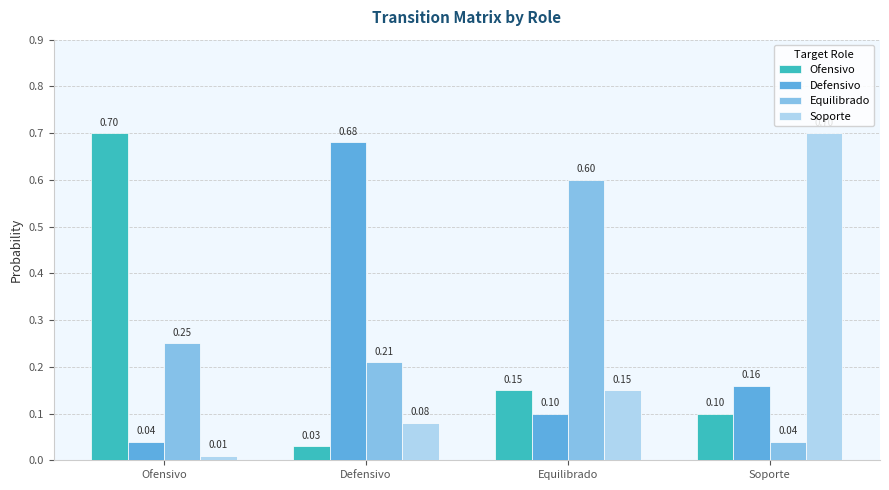

What is the highest value of the Equilibrado series?

0.6